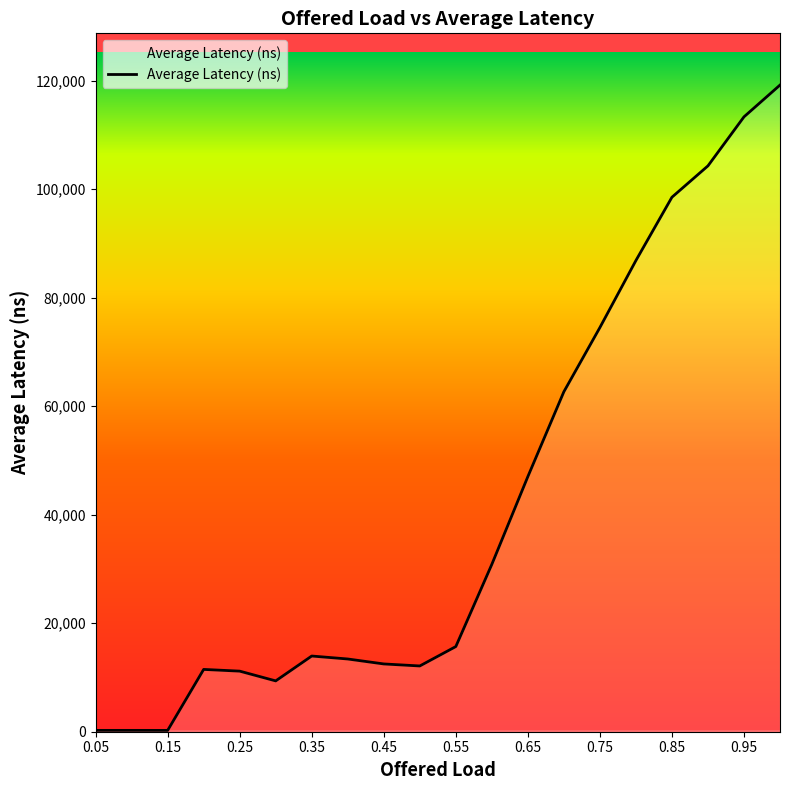

What is the greatest value displayed?

119184.0